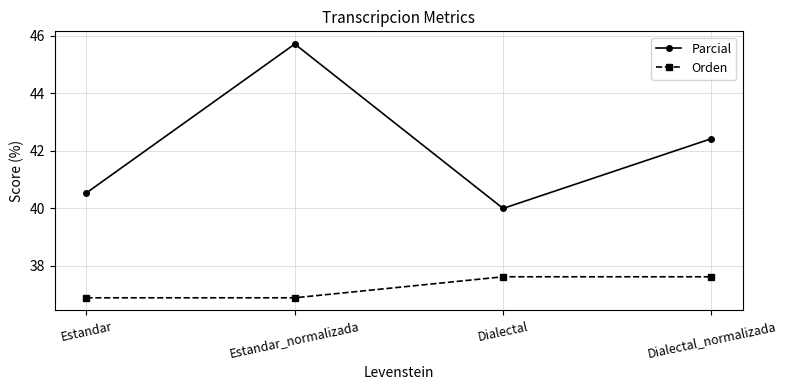

Reading left to right, extract all data points from this chart.

Parcial: 40.5	45.7	40.0	42.4
Orden: 36.9	36.9	37.6	37.6